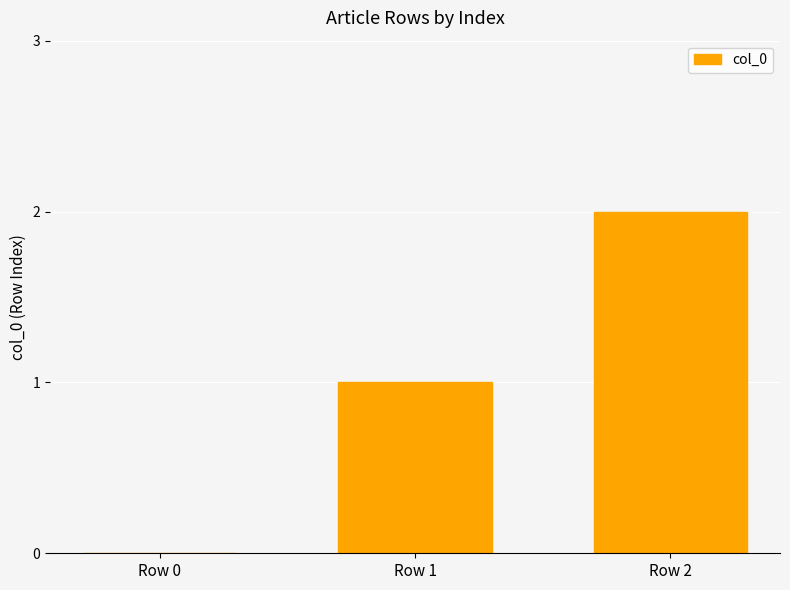

How many data points does each series have?

3